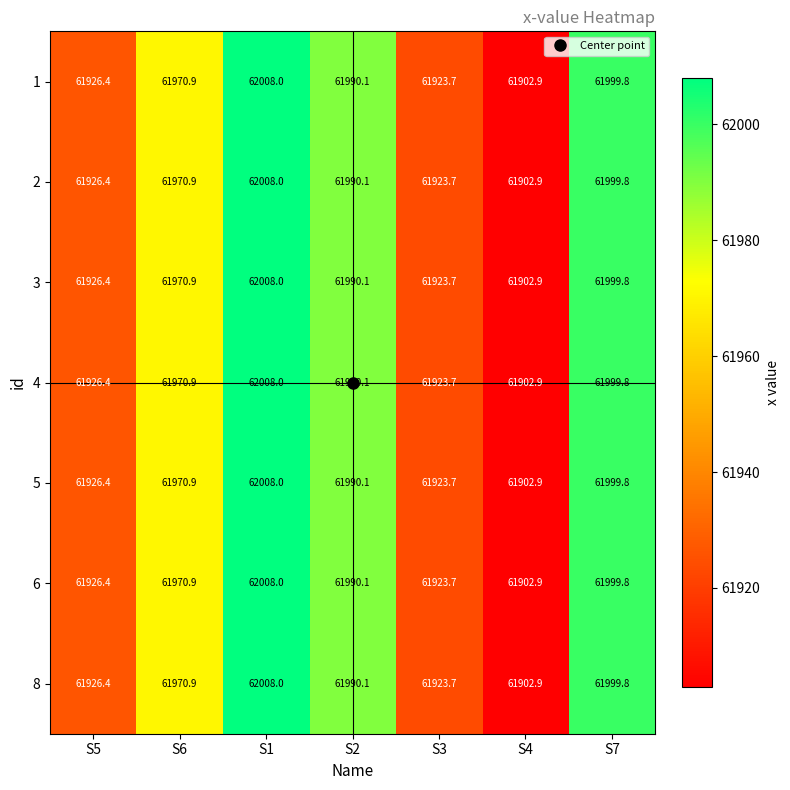

At which category is the sum across all series the highest?

S1